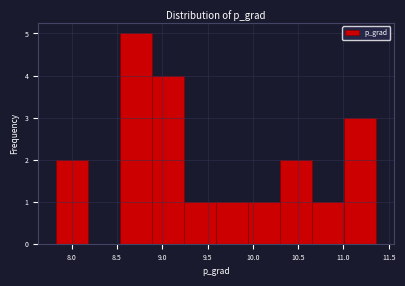

Reading left to right, list every bar in this chart as the range it spans on the x-axis followed by its height. Neither the bar edges nor the heights are printed on the chart, so give them approximately, as read against the axes.

7.85 to 8.20: 2
8.20 to 8.55: 0
8.55 to 8.90: 5
8.90 to 9.25: 4
9.25 to 9.60: 1
9.60 to 9.95: 1
9.95 to 10.30: 1
10.30 to 10.65: 2
10.65 to 11.00: 1
11.00 to 11.35: 3